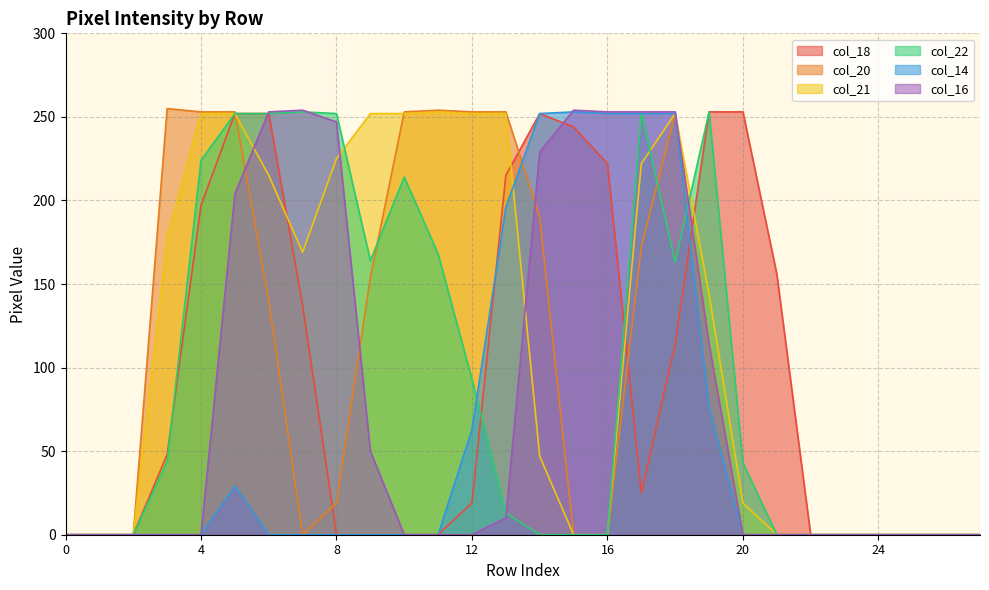

List the labels in order of col_20 value, smallest first.

0, 1, 2, 7, 15, 16, 20, 21, 22, 23, 24, 25, 26, 27, 8, 19, 6, 9, 17, 14, 18, 4, 5, 10, 12, 13, 11, 3